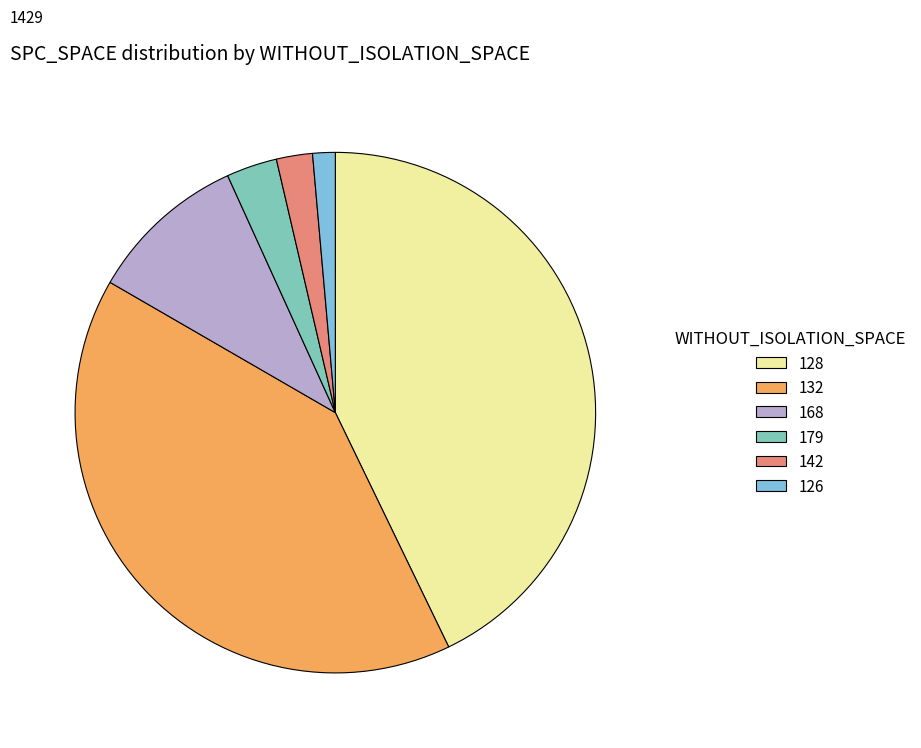

Is it true that 128 is 52% of the pie?

False